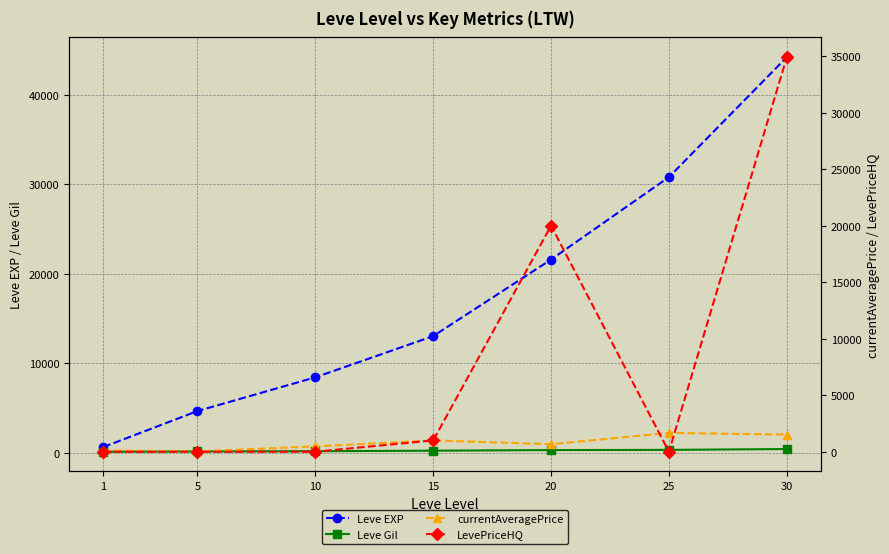

Rank the series at 25 from highest to lowest value.

Leve EXP, currentAveragePrice, Leve Gil, LevePriceHQ